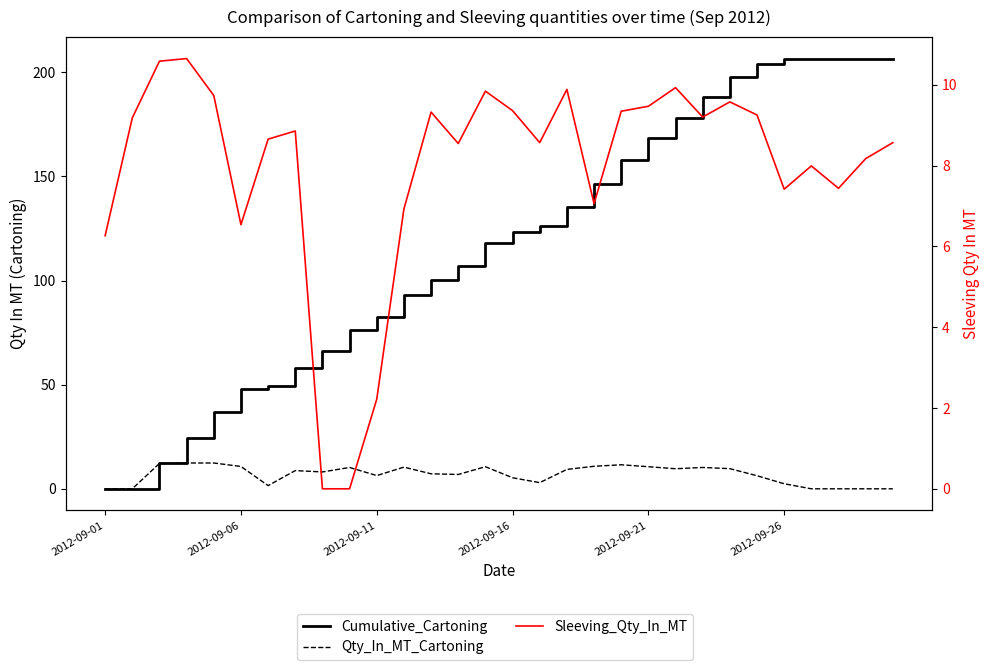

Which series has the largest range (max minus min)?

Cumulative_Cartoning